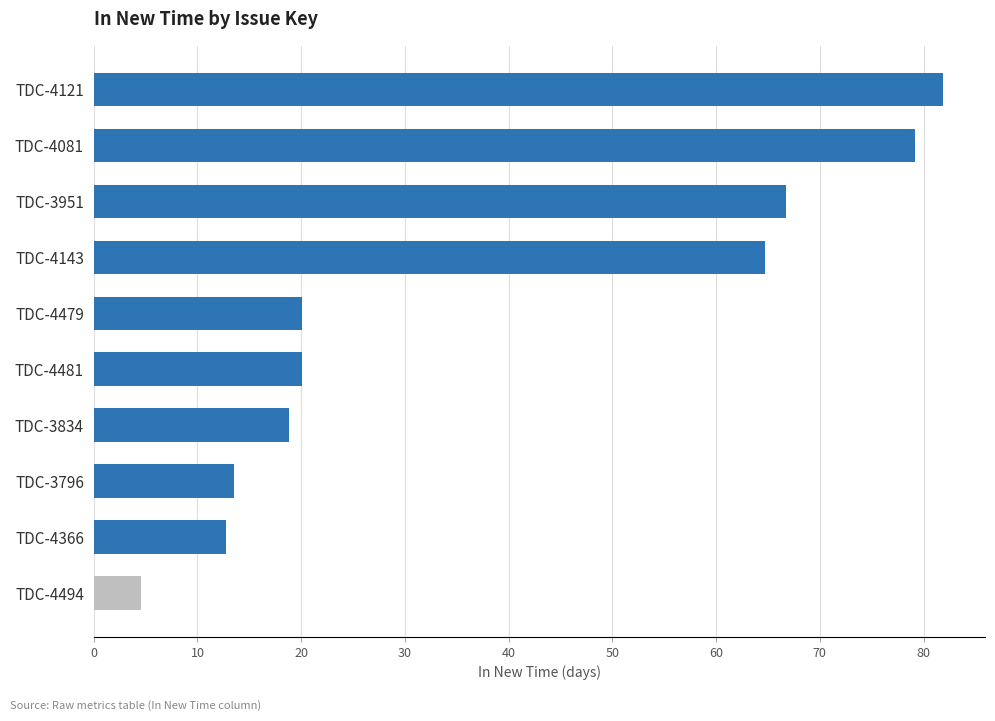

Is it true that the value at TDC-4479 is 20.0?

True